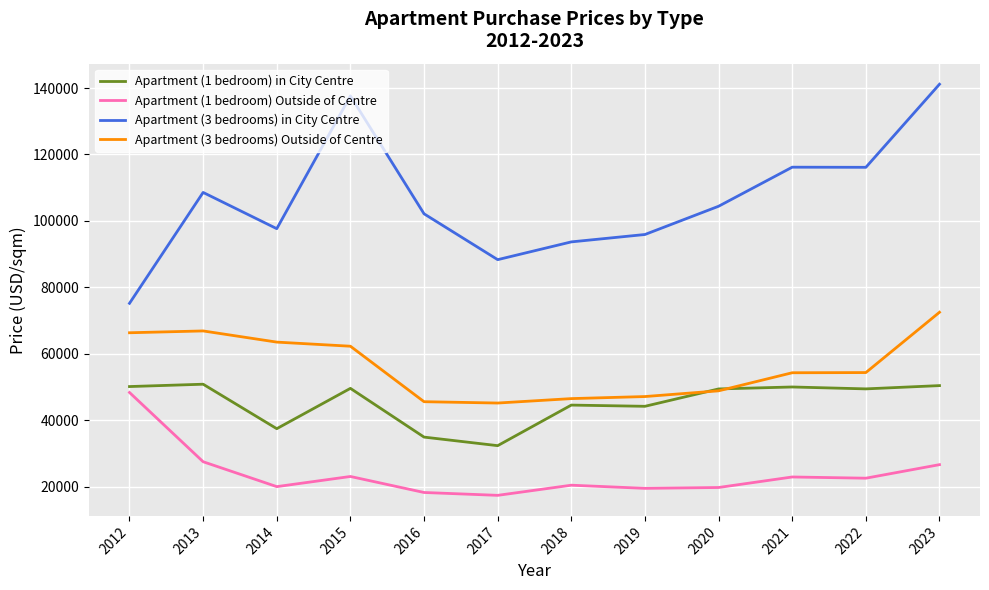

What are all the series names shown in the legend?

Apartment (1 bedroom) in City Centre, Apartment (1 bedroom) Outside of Centre, Apartment (3 bedrooms) in City Centre, Apartment (3 bedrooms) Outside of Centre